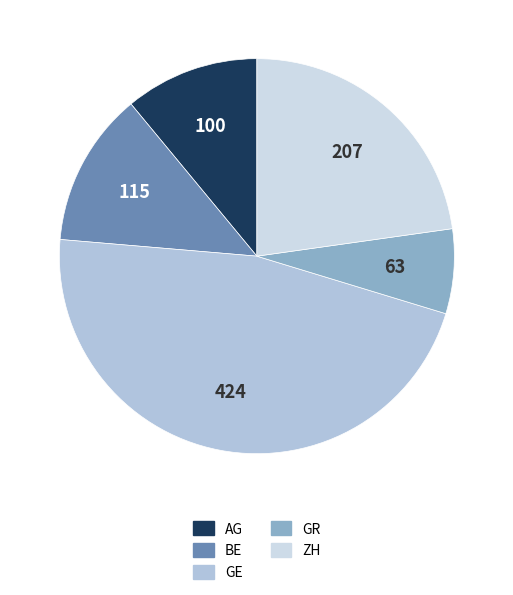

How many segments does this pie chart have?

5